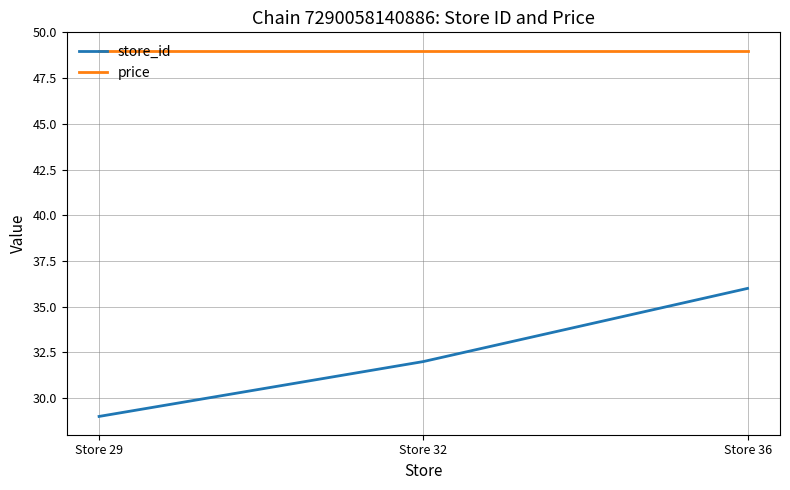

How many series are shown in this chart?

2